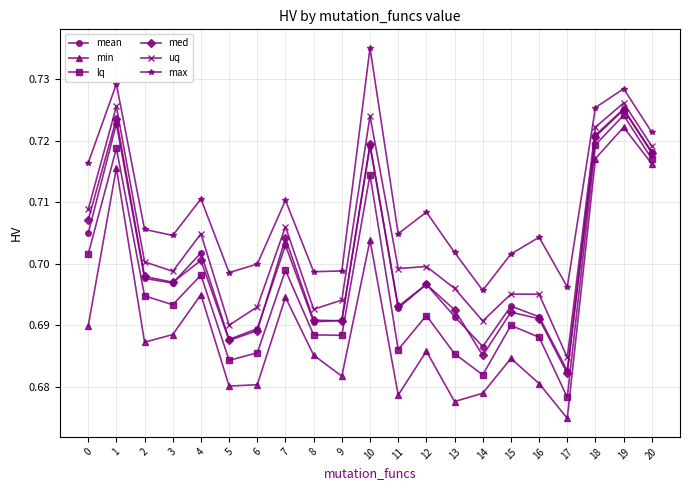

What are all the series names shown in the legend?

mean, min, lq, med, uq, max